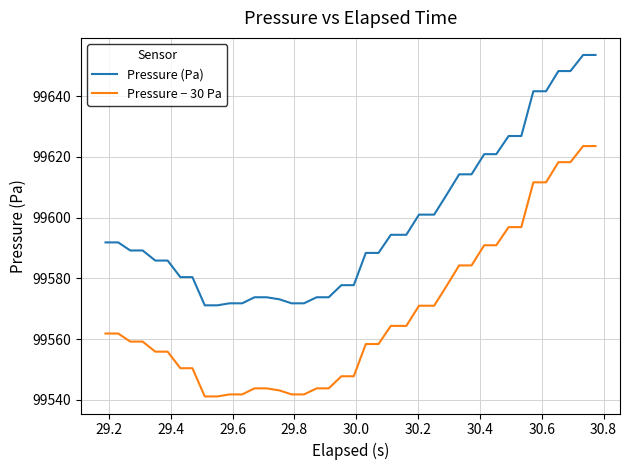

Which series has the largest total across all categories?

Pressure (Pa)